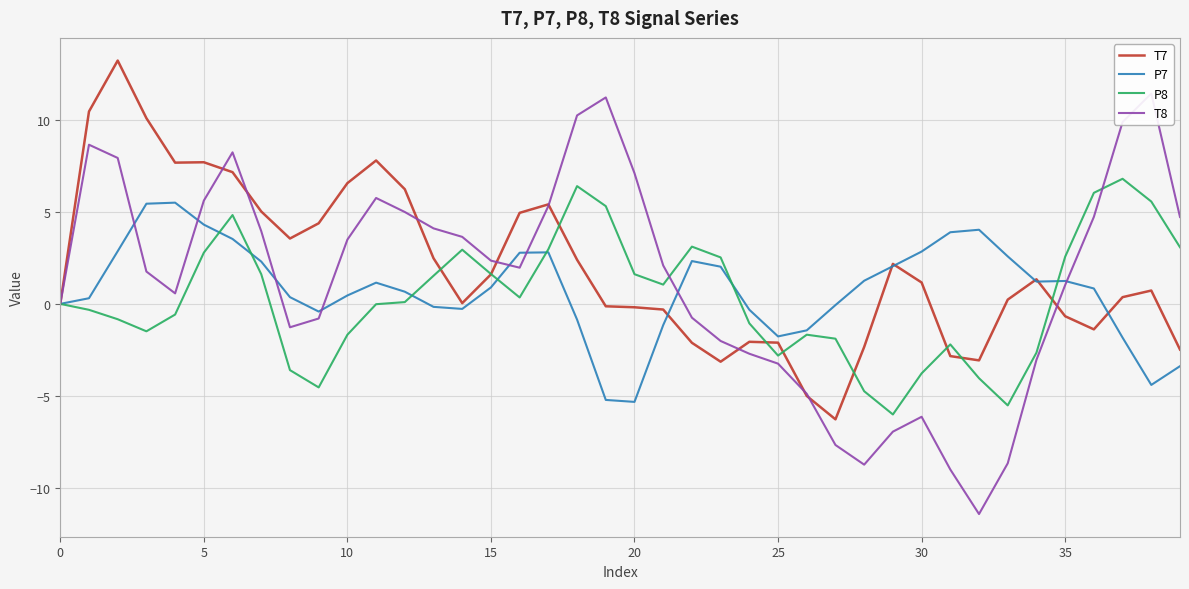

What are all the series names shown in the legend?

T7, P7, P8, T8